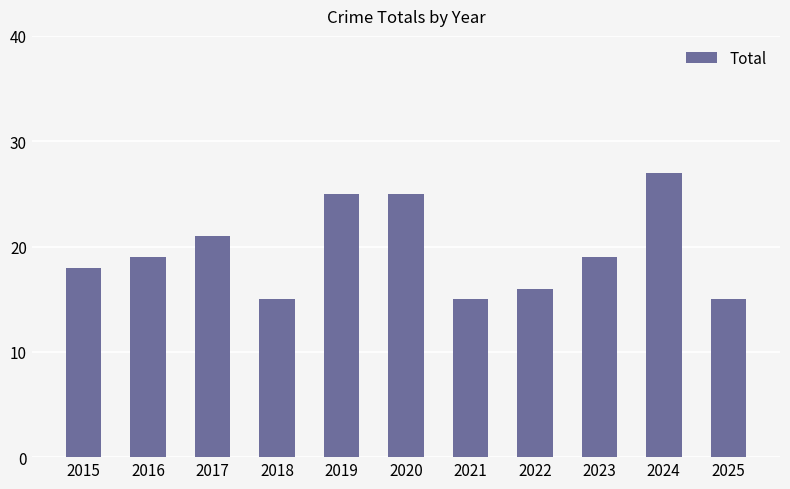

How many bars are there in total?

11